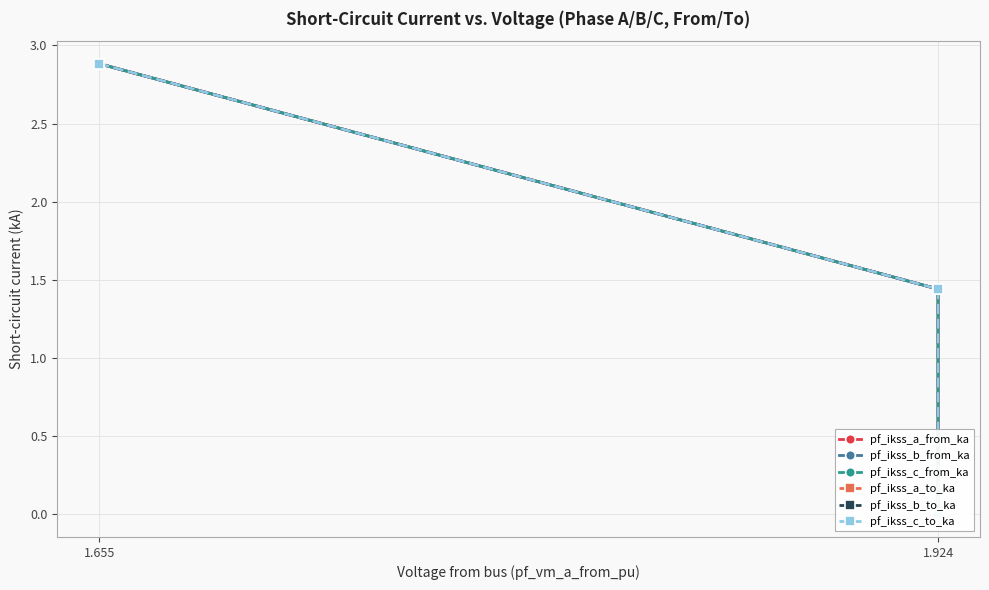

Which series has the largest total across all categories?

pf_ikss_c_to_ka